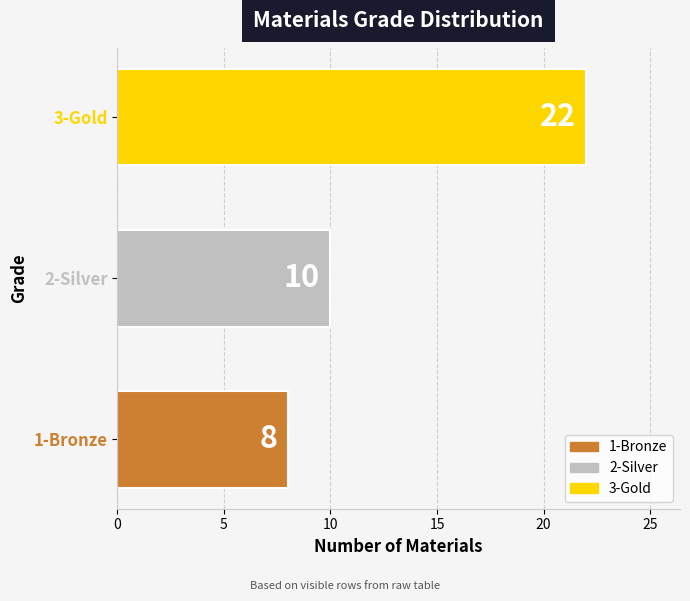

What is the change in value from 1-Bronze to 3-Gold?

+14